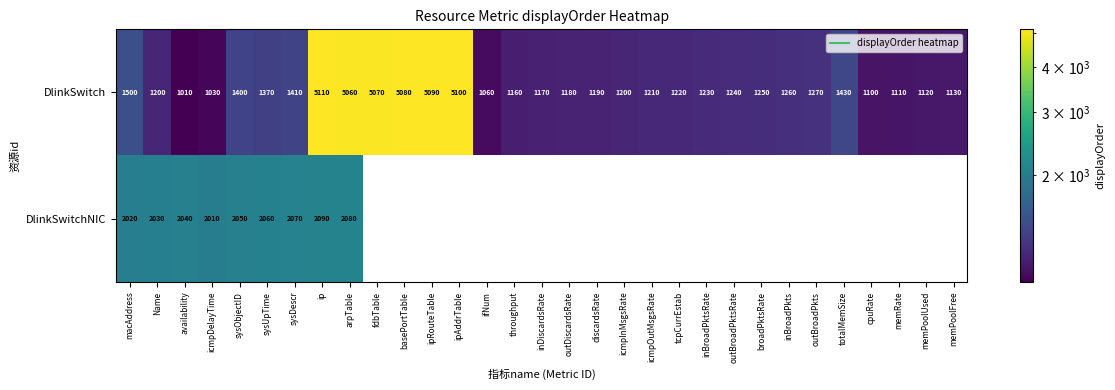

At which label does DlinkSwitch first exceed 1230?

macAddress